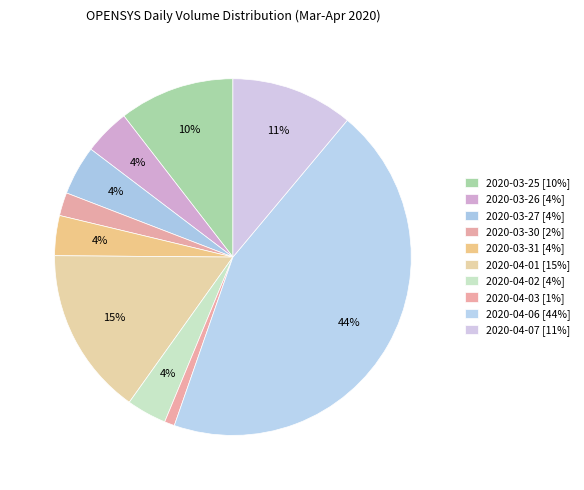

Is 2020-04-07 the majority of the pie?

No